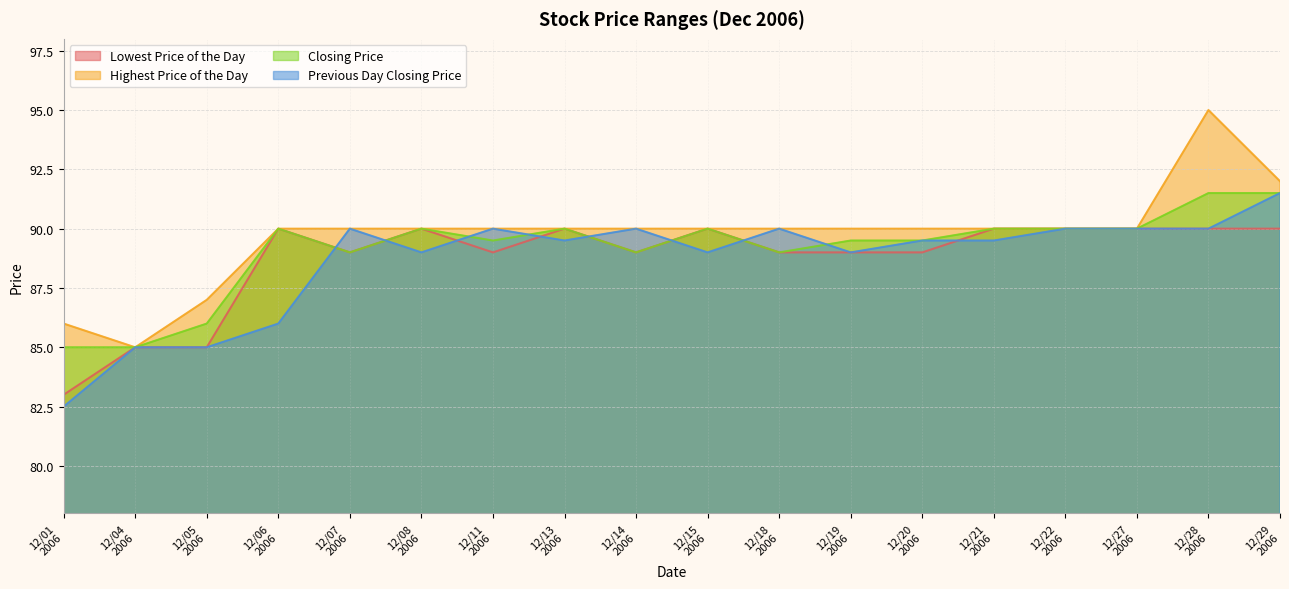

True or false: Closing Price and Lowest Price of the Day cross at least once.

False